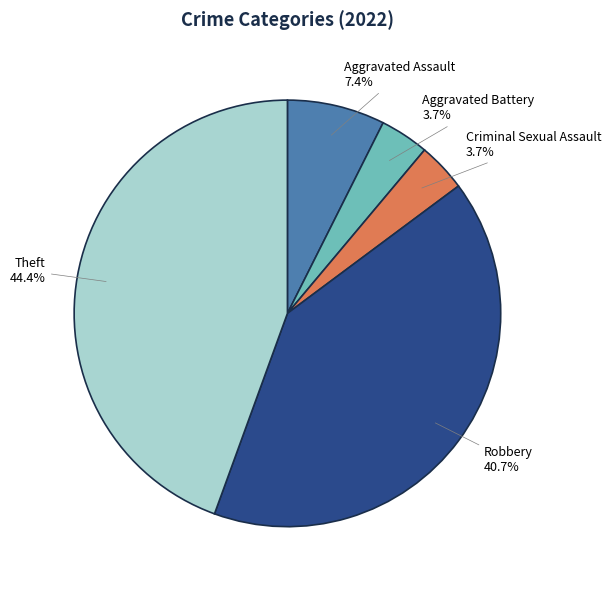

Is Robbery the majority of the pie?

No